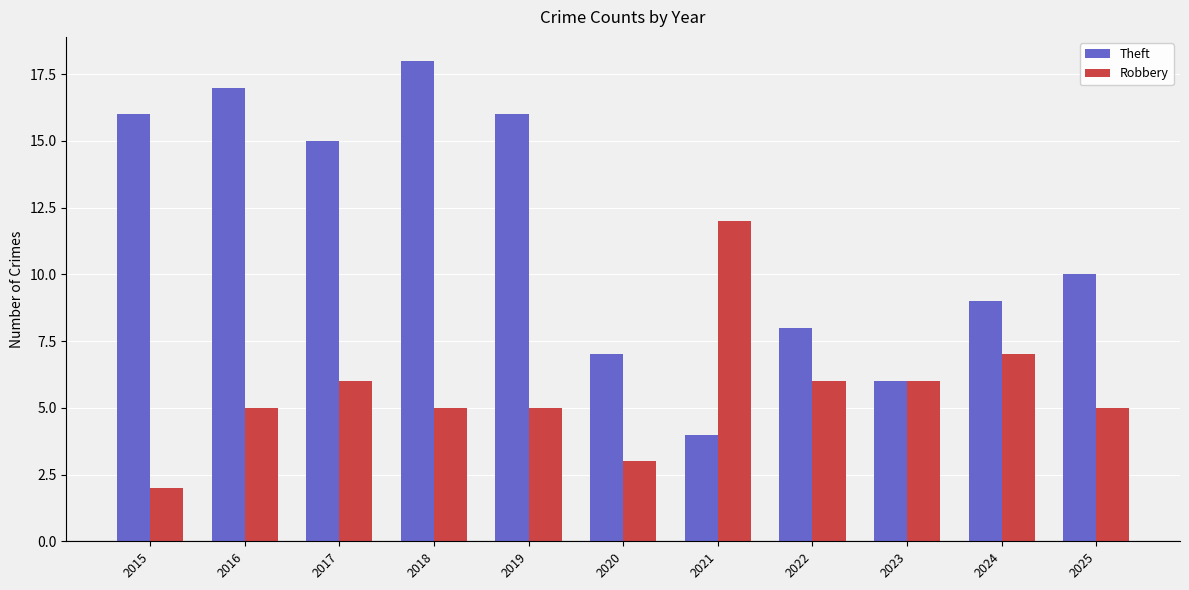

Rank the series by their maximum value, from lowest to highest.

Robbery, Theft